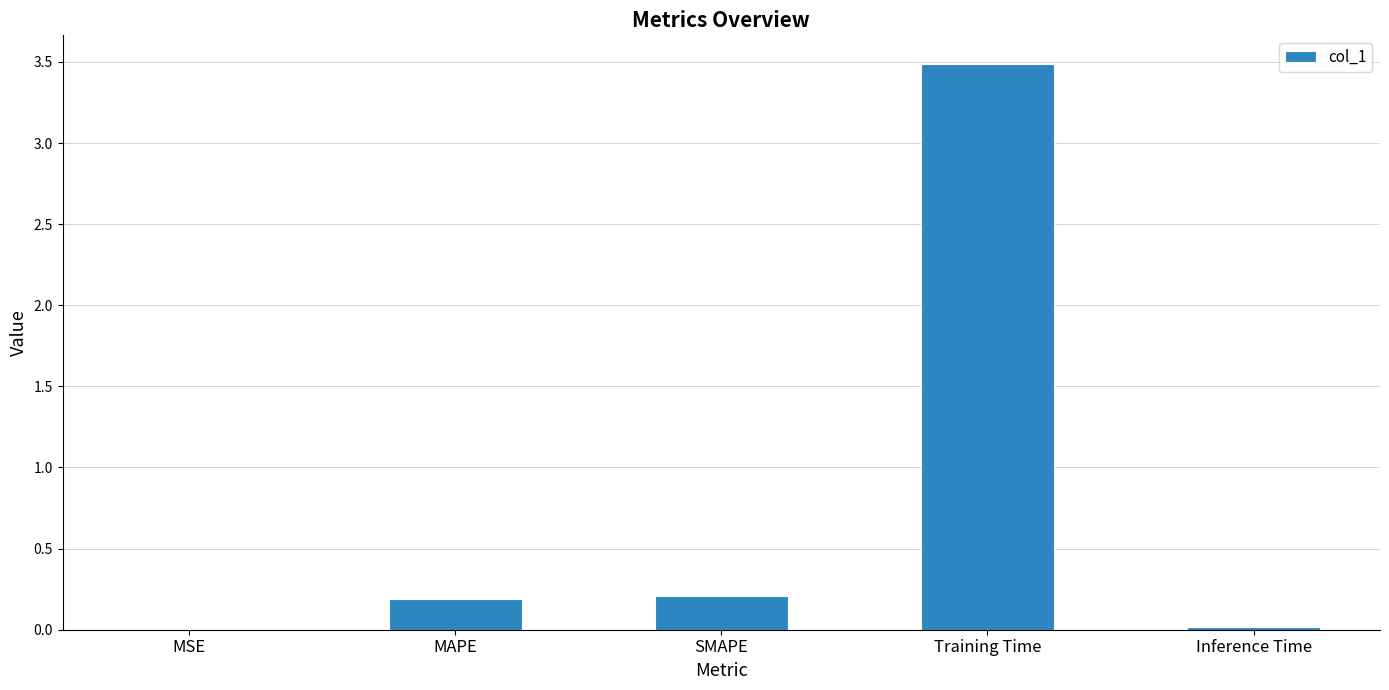

True or false: the data shows 0.0 at Inference Time.

True